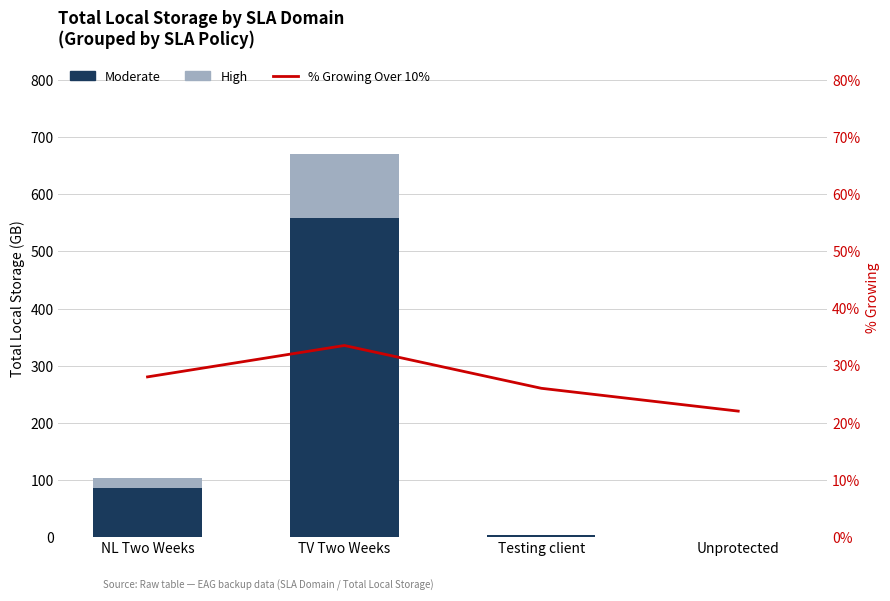

Which category has the lowest value across all series?

Unprotected